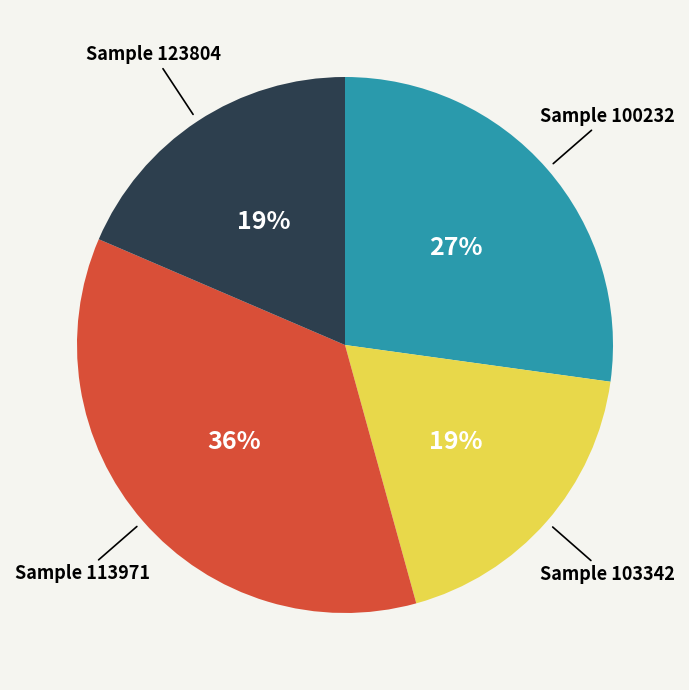

Does Sample 100232 represent more than half of the total?

No